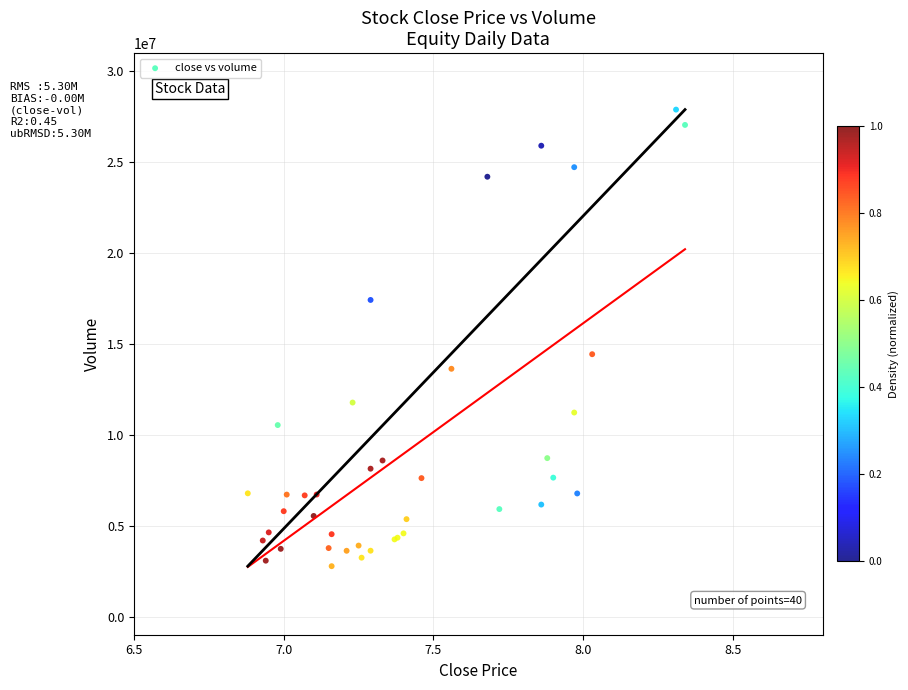

What Y value in the scatter plot is closest to 15332424?

14434760